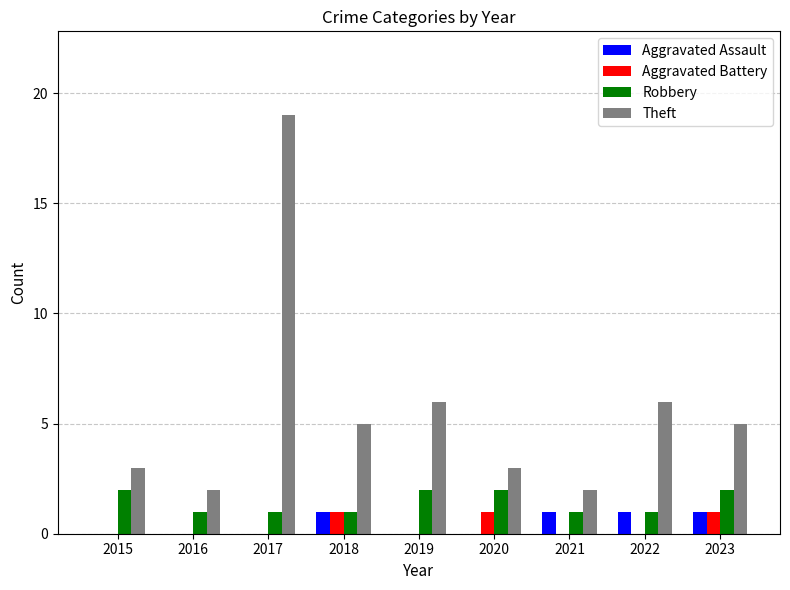

Are the bars horizontal?

No